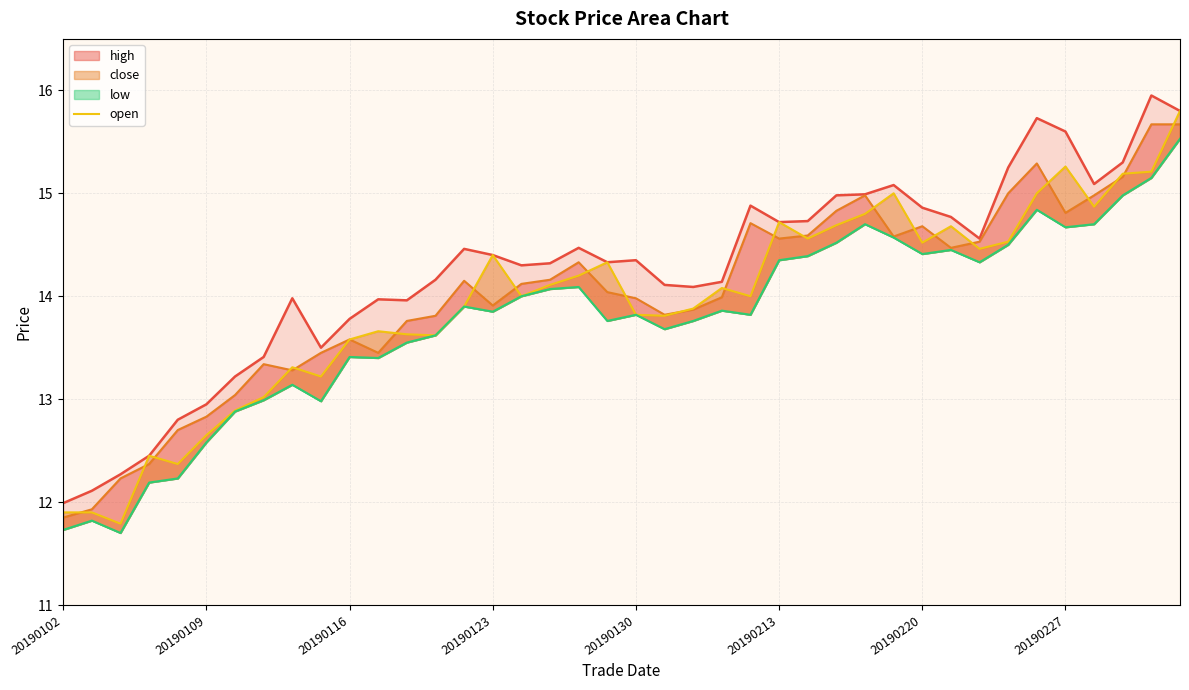

How many interior local peaks does the low series have?

10